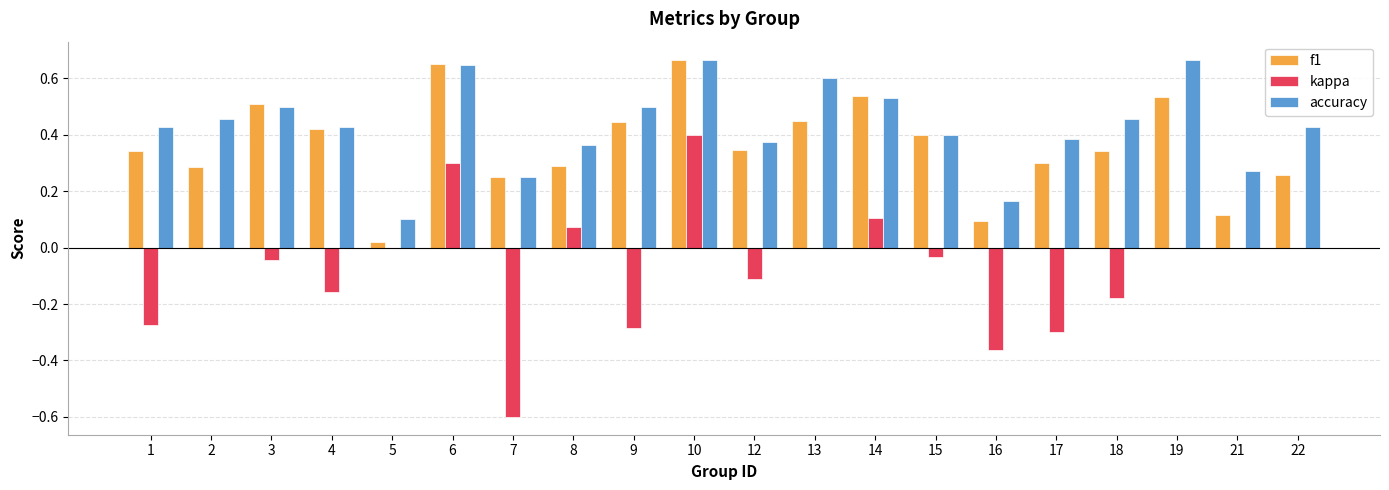

Between 8 and 9, which series saw the biggest shift?

kappa